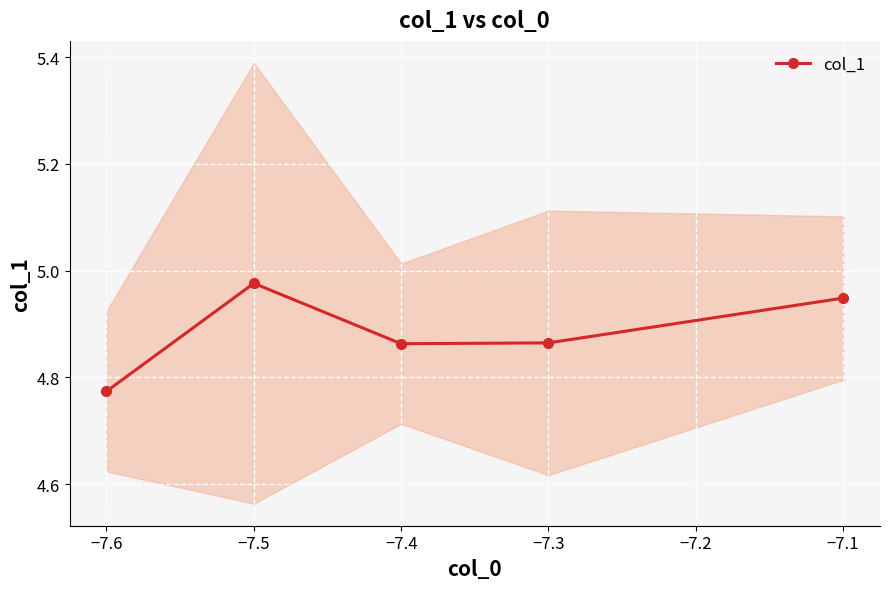

Where is col_1 nearest to the value 4?

−7.6